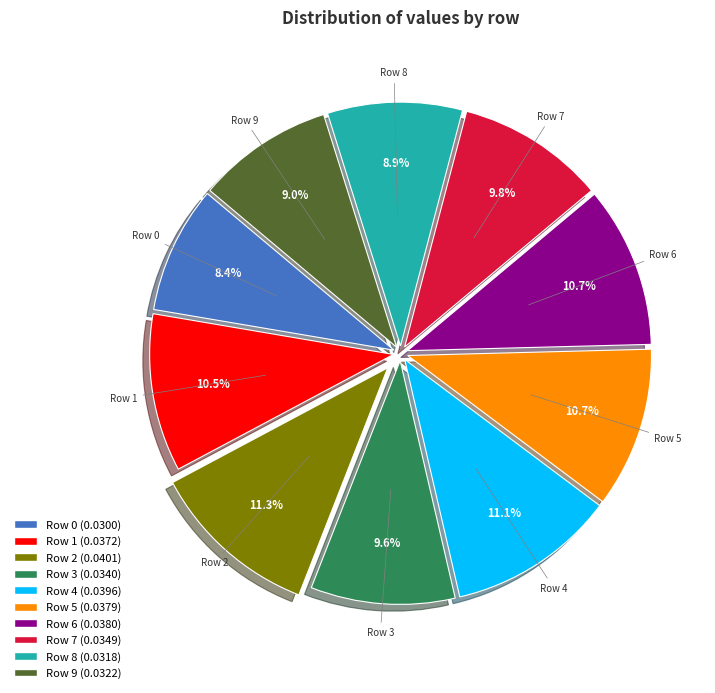

Is there a majority slice in this chart?

No